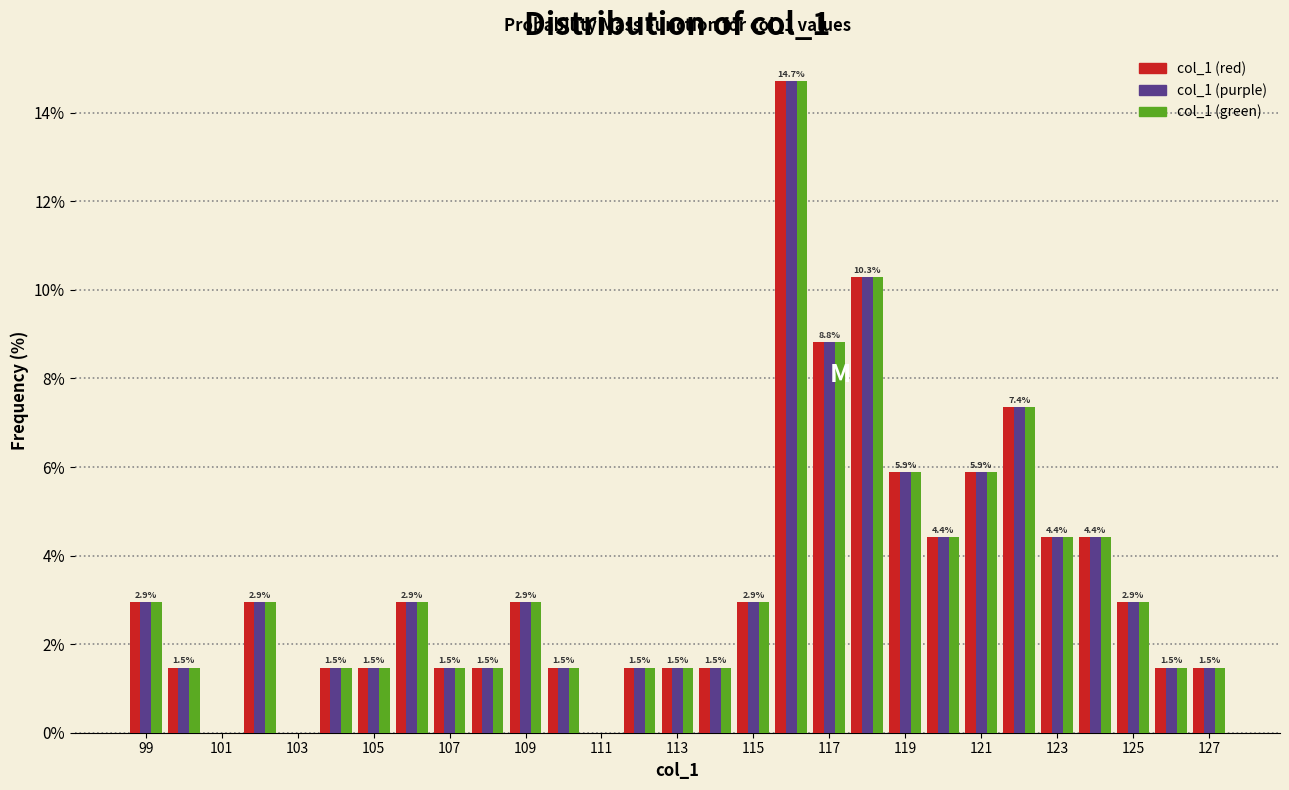

In the col_1 (red) series, which range on the x-axis has the tallest bar?

115.5 to 116.5